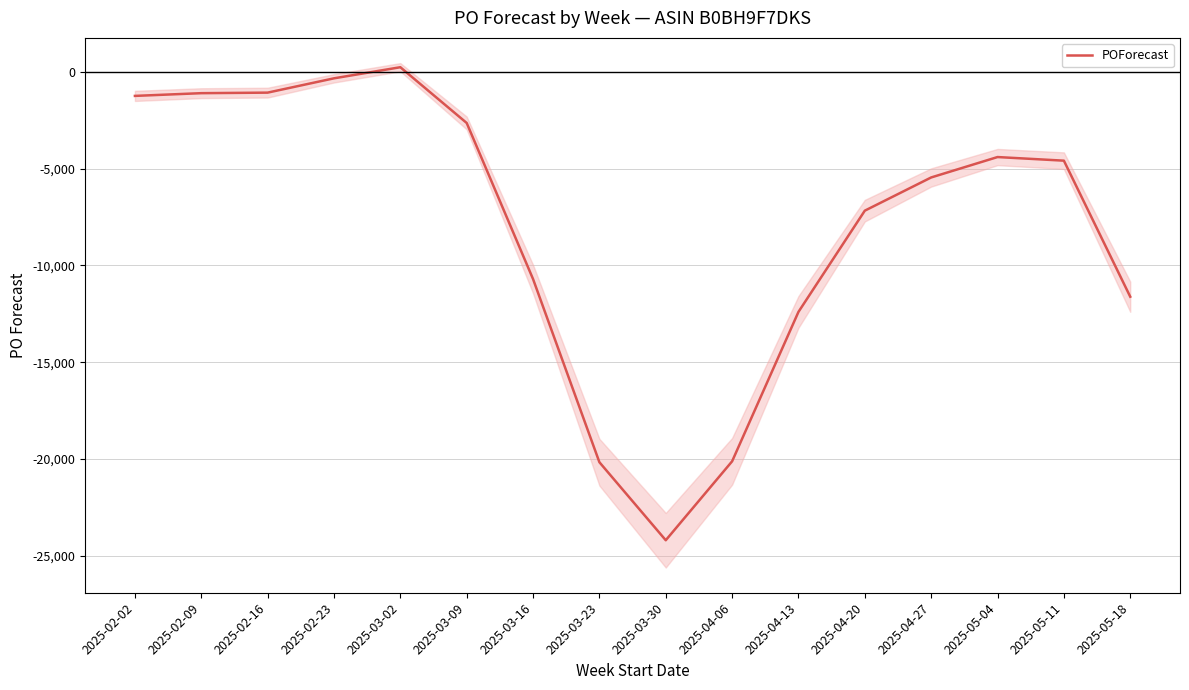

What is the difference between the maximum and second lowest values?

20424